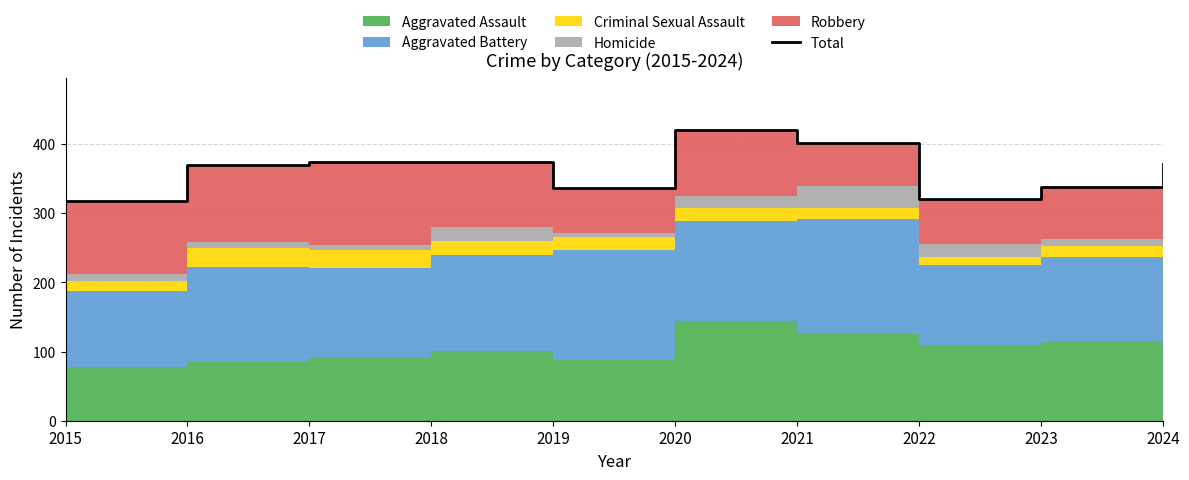

Reading left to right, what are all the values shown in this chart?

317	370	374	374	336	420	401	320	338	371